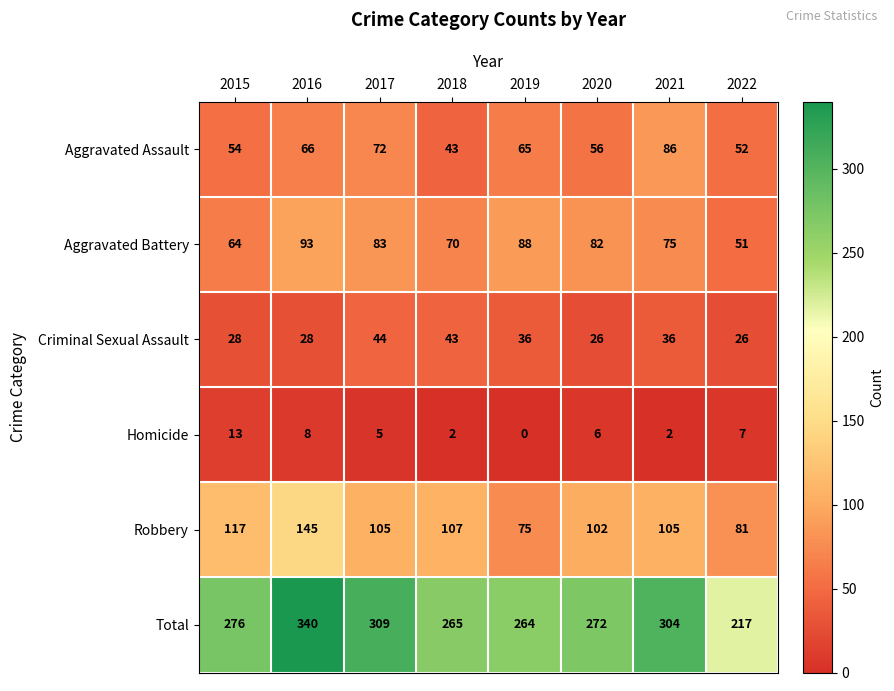

What is the sum of all Criminal Sexual Assault values?

267